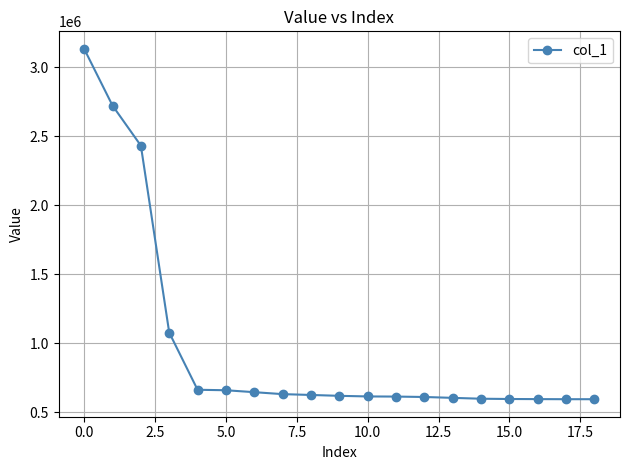

What is the greatest value displayed?

3132611.7